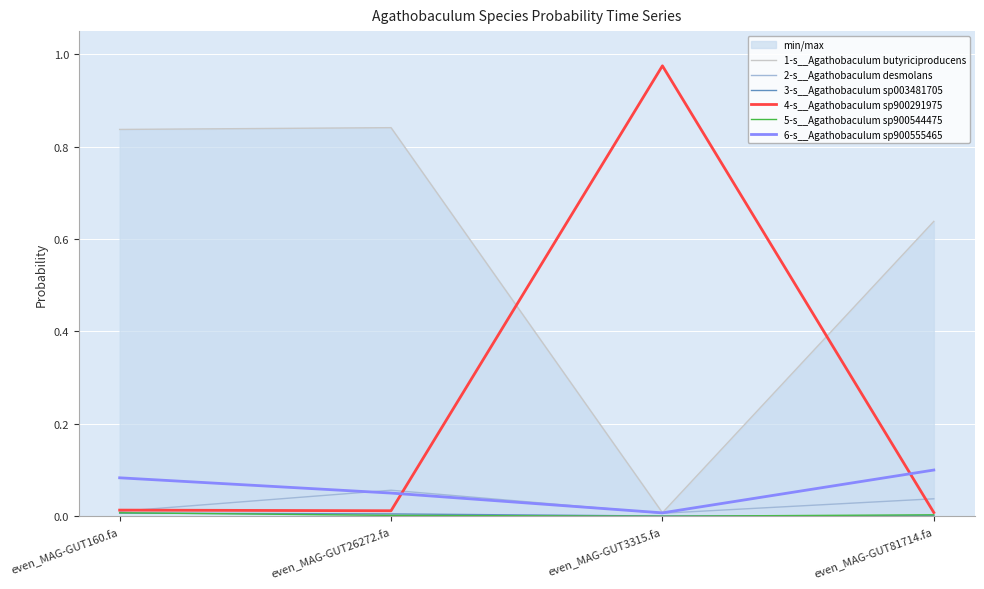

True or false: 2-s__Agathobaculum desmolans has a value of 0.0 at even_MAG-GUT26272.fa.

False